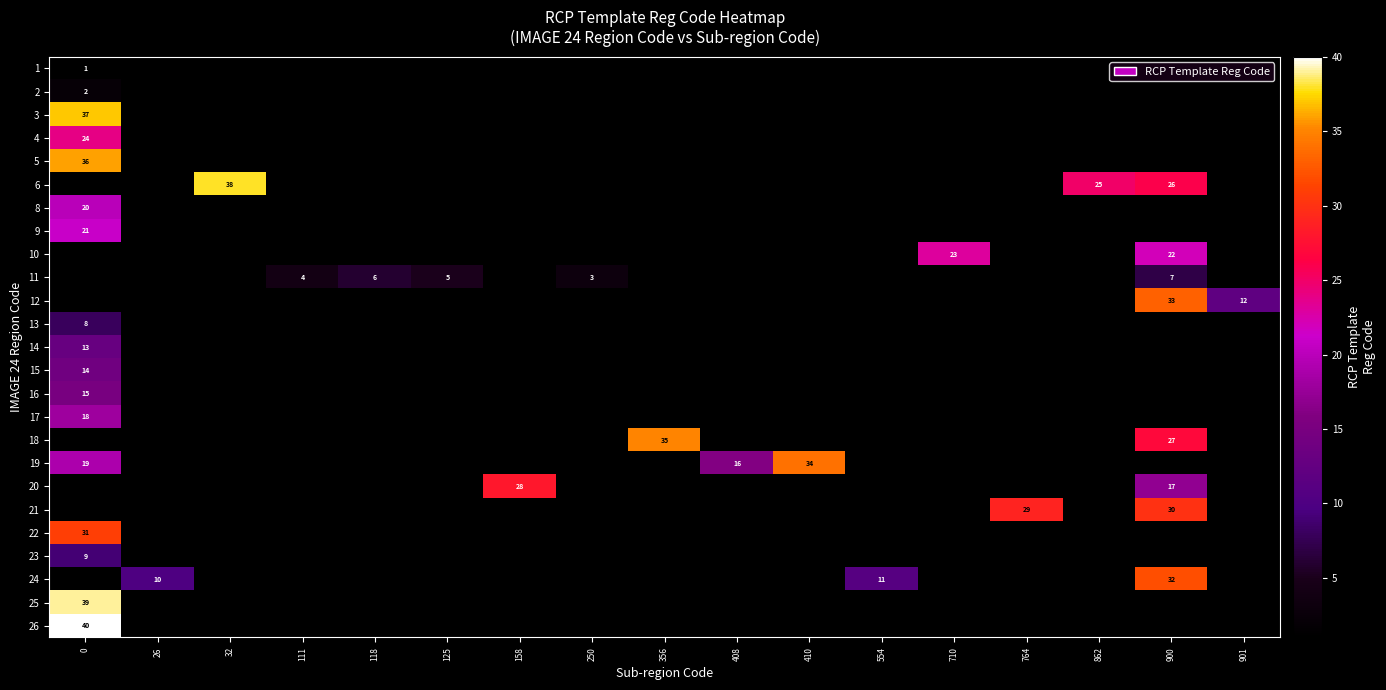

At 710, list the series in order from largest to smallest.

row_0, row_1, row_2, row_3, row_4, row_5, row_6, row_7, row_8, row_9, row_10, row_11, row_12, row_13, row_14, row_15, row_16, row_17, row_18, row_19, row_20, row_21, row_22, row_23, row_24